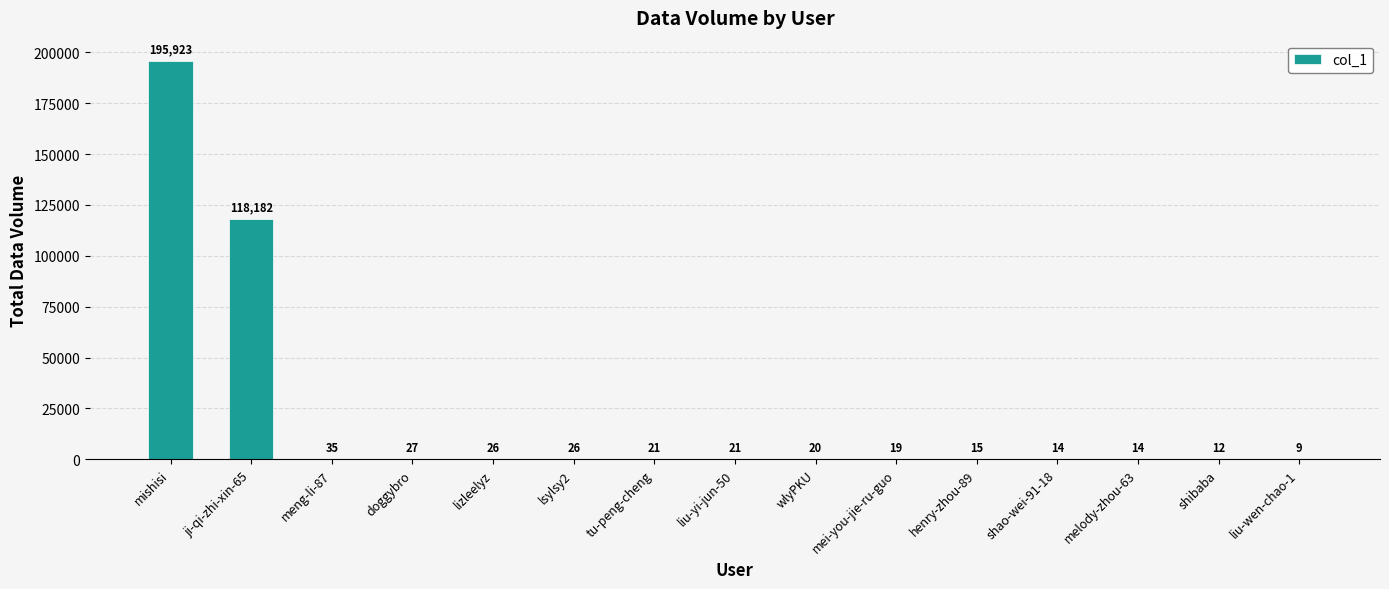

What is the sum of all values?

314364